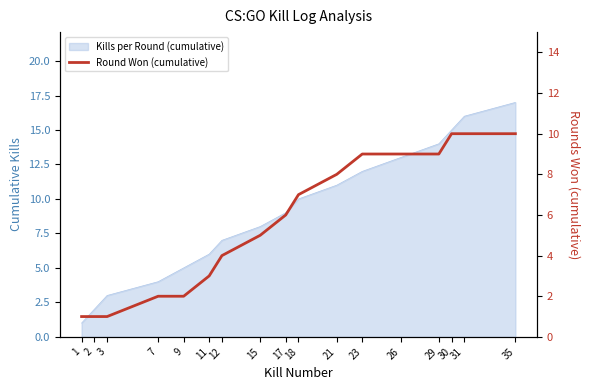

True or false: there are more than 1 points higher than both neighbors.

False